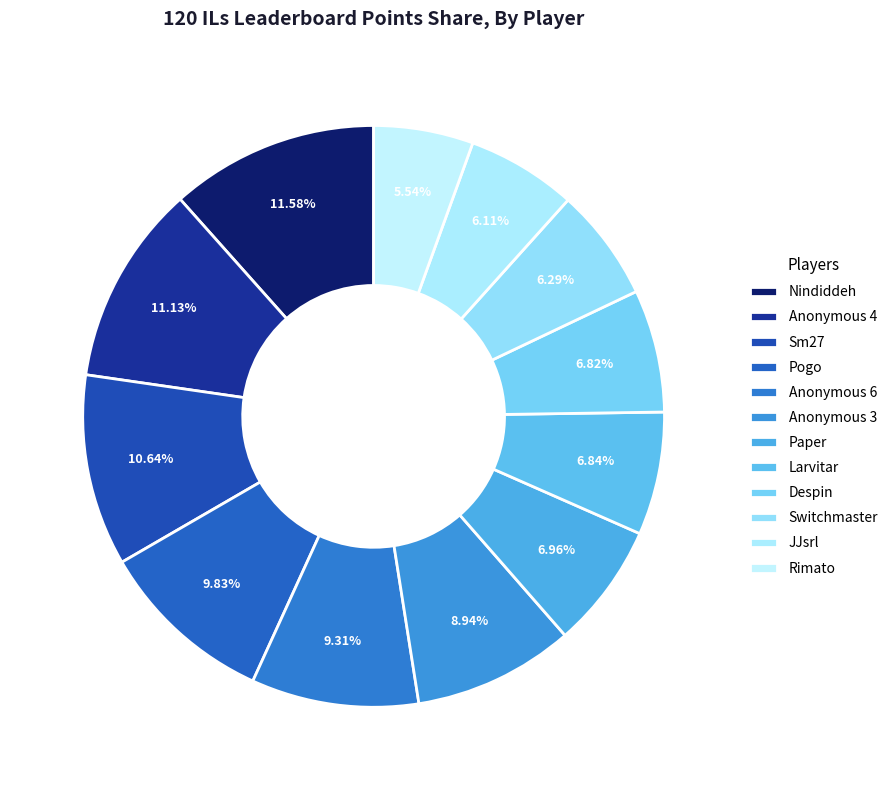

To the nearest percent, what is the difference between the largest and smallest slice percentages?

6%